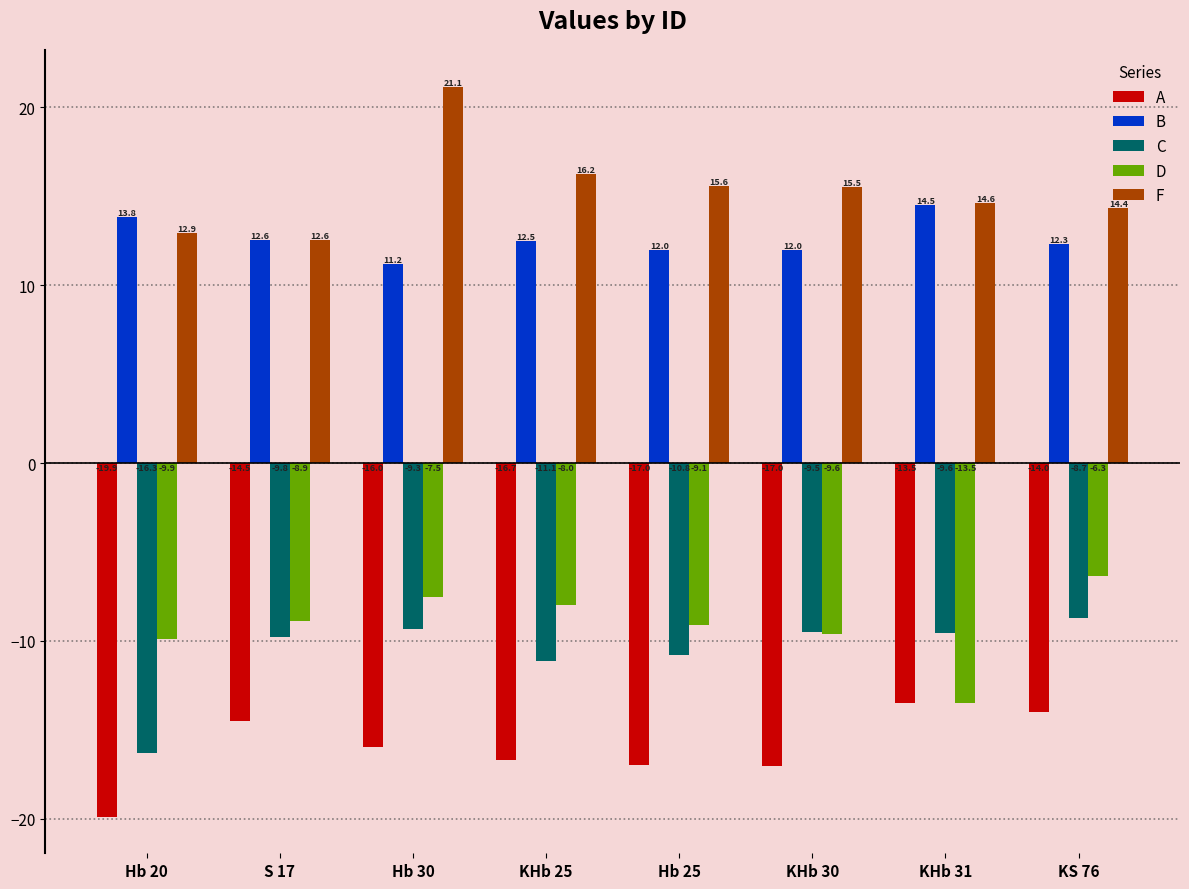

What is the smallest value displayed?

-19.9